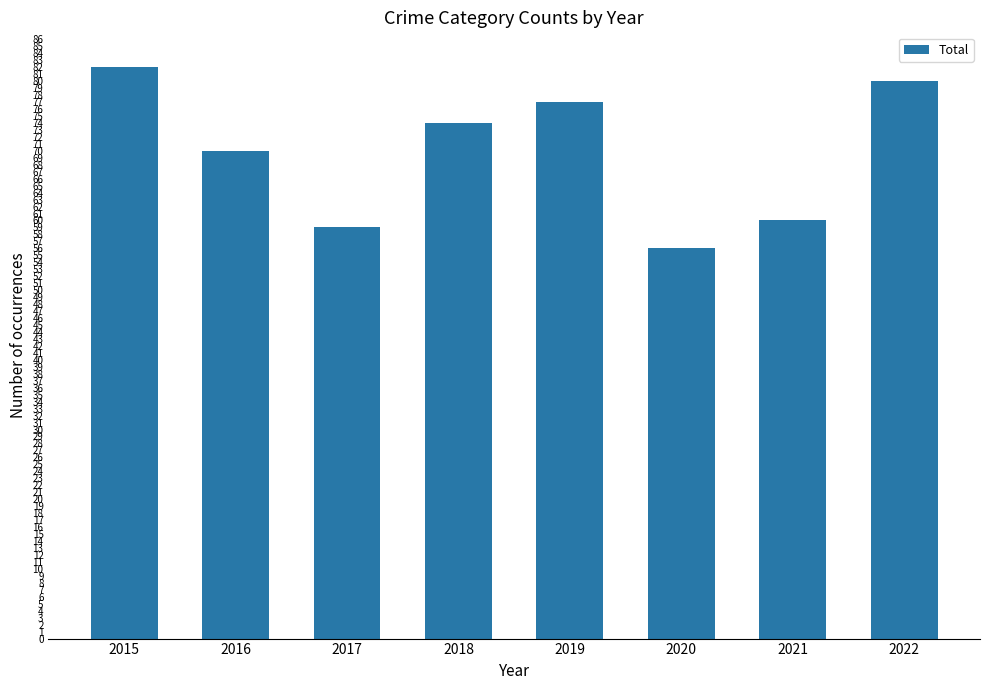

The value at 2018 is 74. True or false?

True